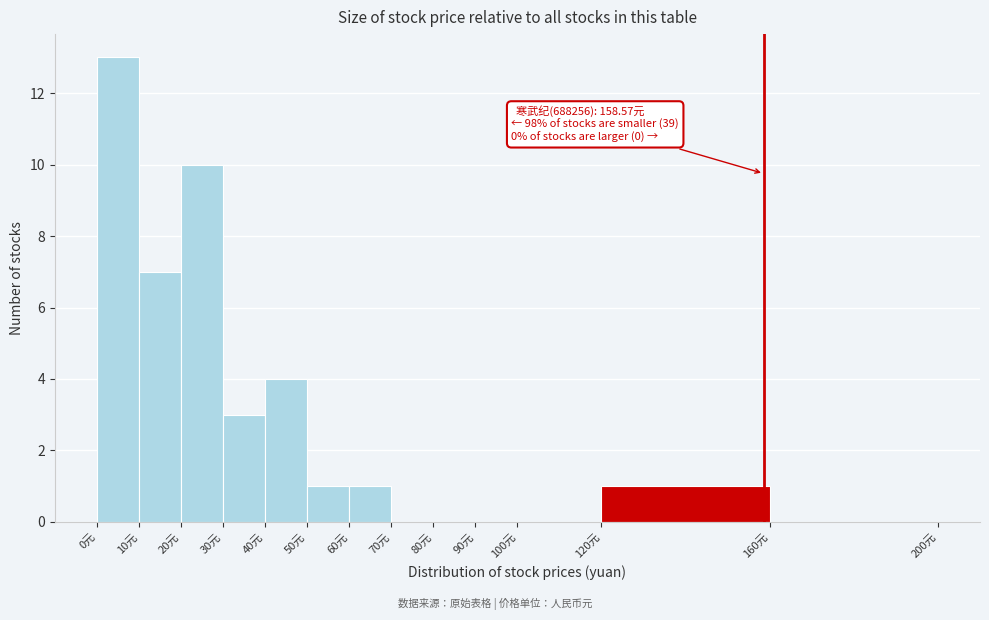

Which range on the x-axis has the tallest bar?

0 to 10